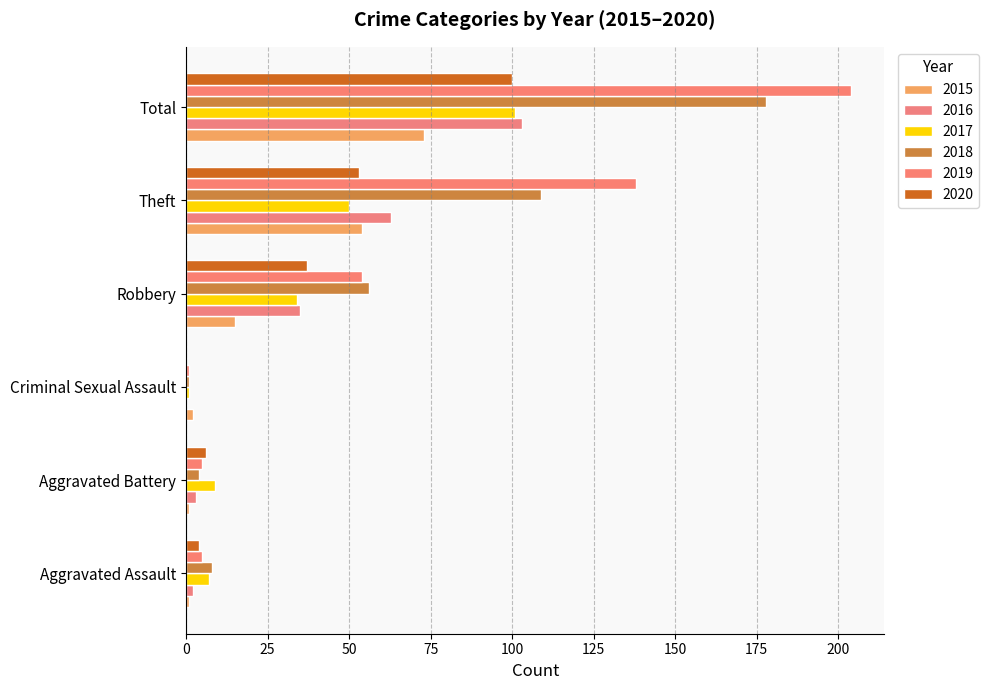

At which category is the sum across all series the highest?

Total